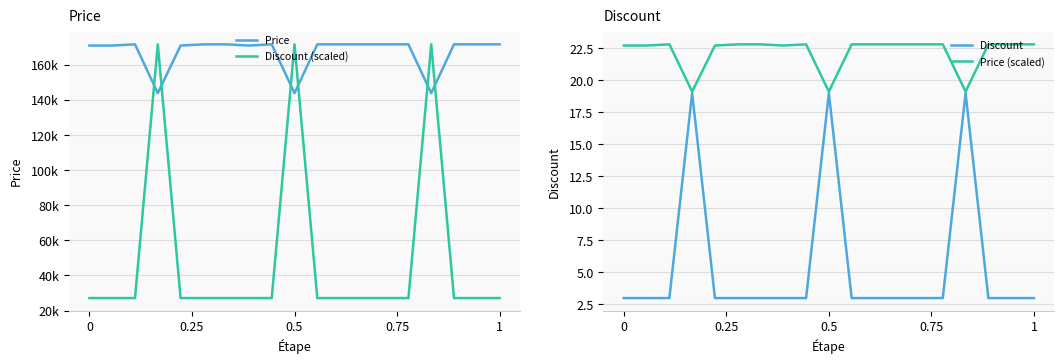

How many data points does each series have?

19